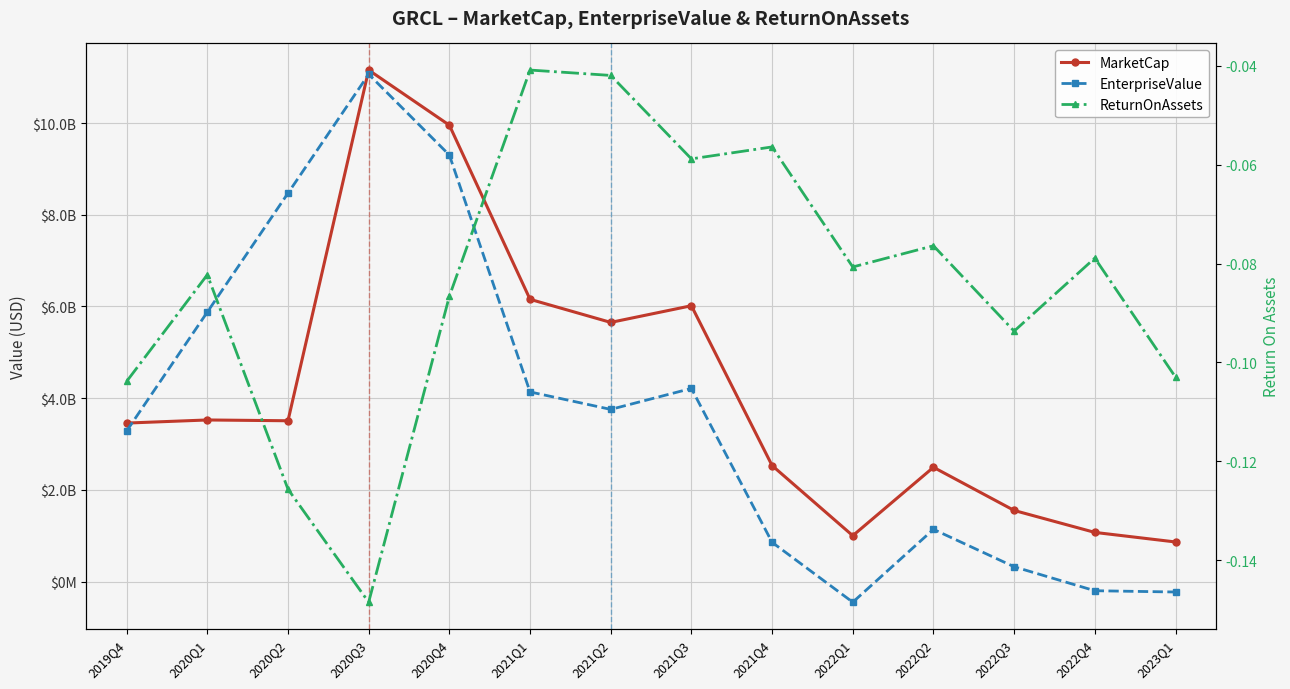

The value of MarketCap at 2022Q3 is 1552576370.3. True or false?

True